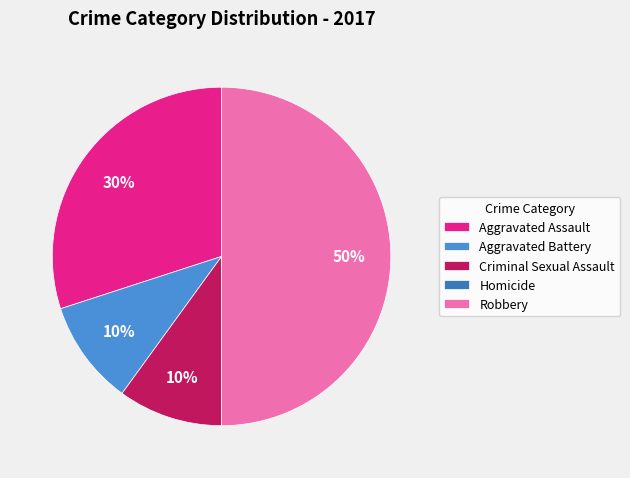

What percentage is the Criminal Sexual Assault slice, to the nearest percent?

10%